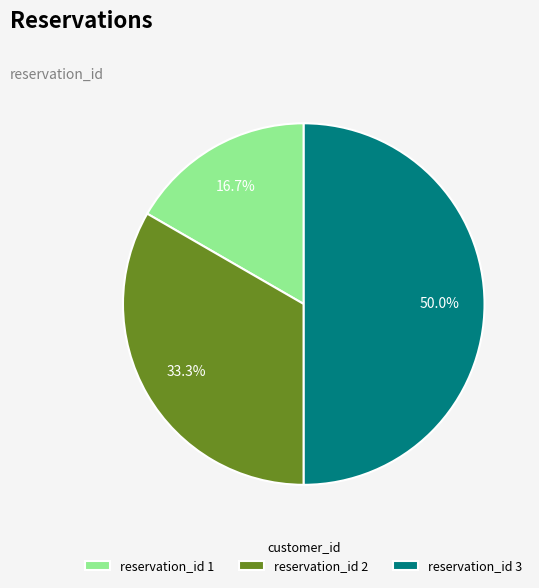

What is the largest slice in the pie chart?

reservation_id 3